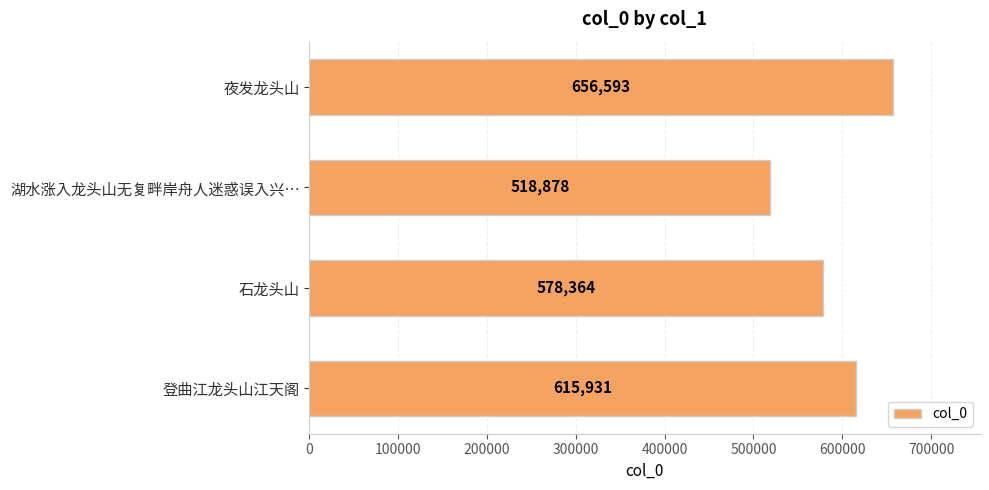

List the labels in order of value, smallest first.

湖水涨入龙头山无复畔岸舟人迷惑误入兴…, 石龙头山, 登曲江龙头山江天阁, 夜发龙头山